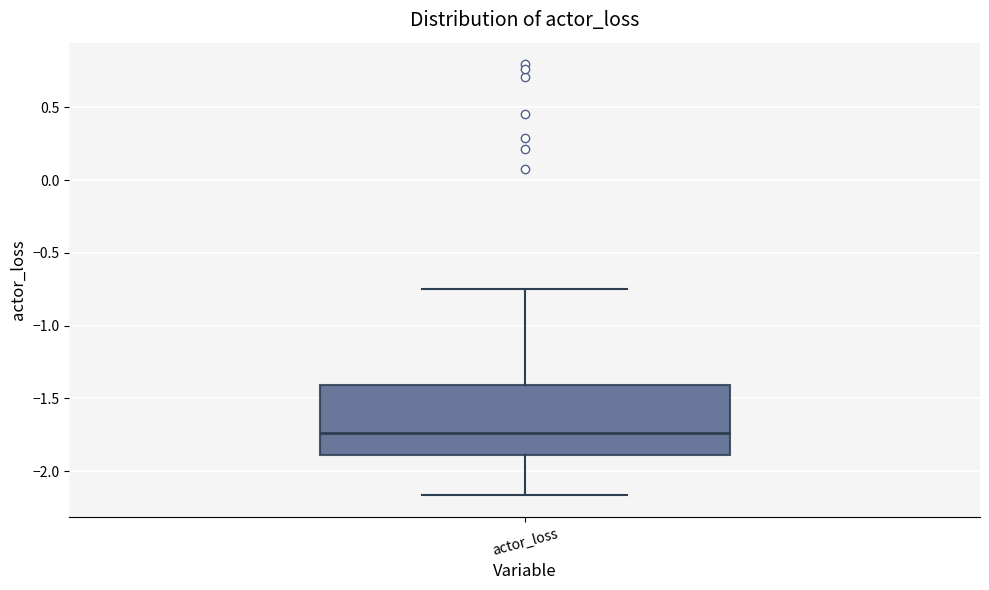

Transcribe this box plot: give where the median line is, the range the box spans, and where the two whiskers end, as read against the y-axis. The values are not printed on the chart, so give them approximately, as read against the axis.

median -1.75, box -1.90 to -1.40, whiskers -2.15 to -0.75